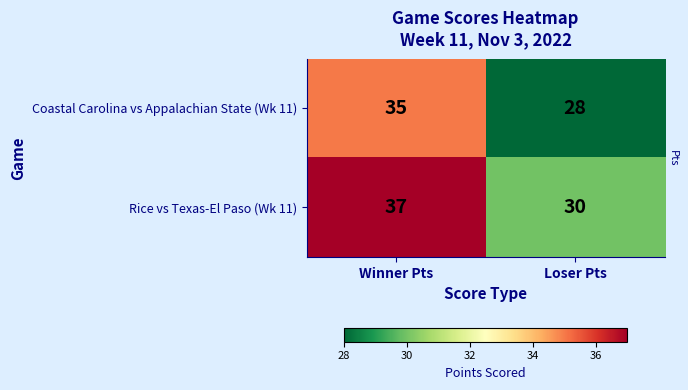

Which series has the largest total across all categories?

Rice vs Texas-El Paso (Wk 11)